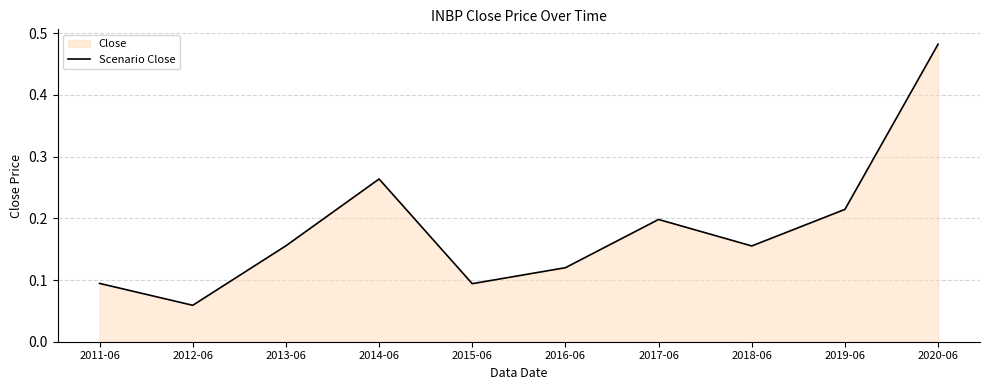

Reading right to left, what are all the values shown in this chart?

2020-06=0.5	2019-06=0.2	2018-06=0.2	2017-06=0.2	2016-06=0.1	2015-06=0.1	2014-06=0.3	2013-06=0.2	2012-06=0.1	2011-06=0.1